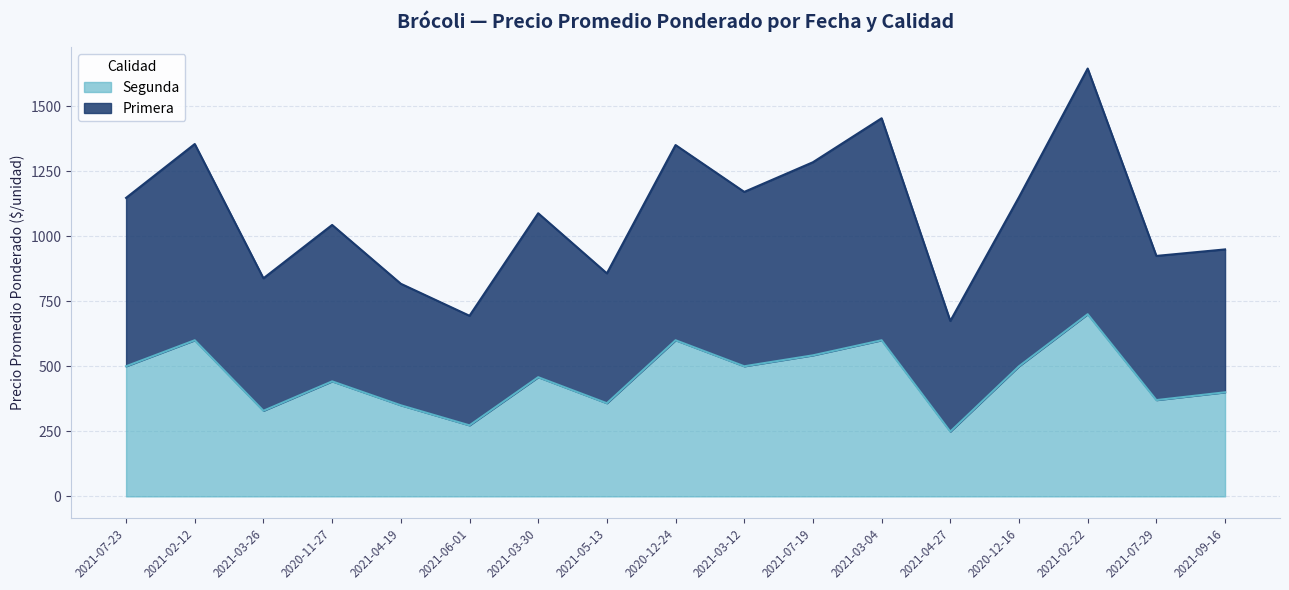

True or false: Primera and Segunda intersect in this chart.

False